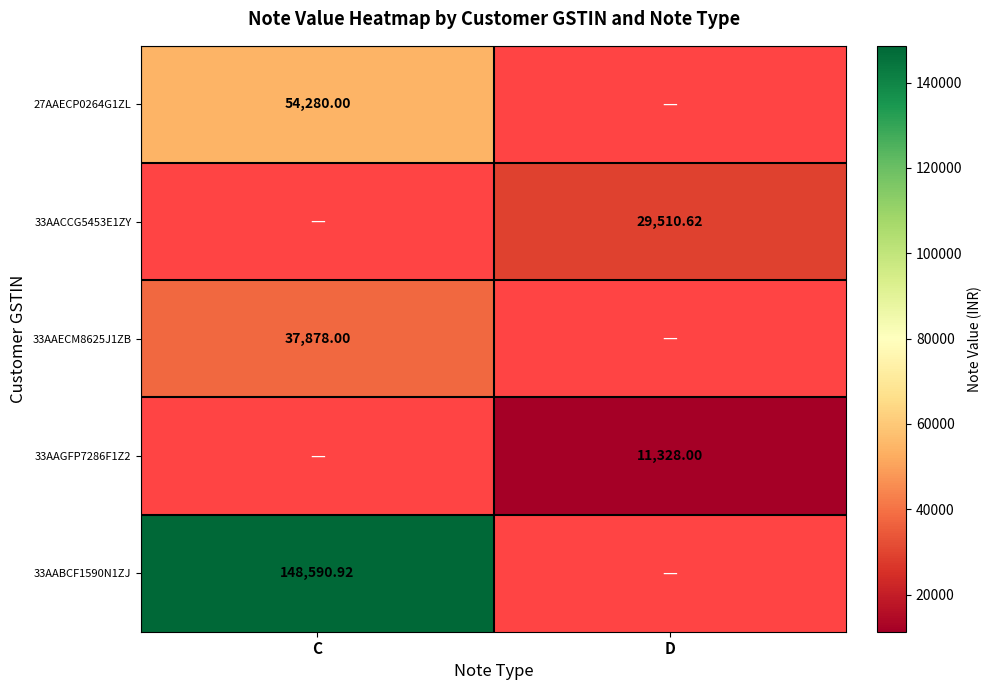

What is the greatest value displayed?

148590.9